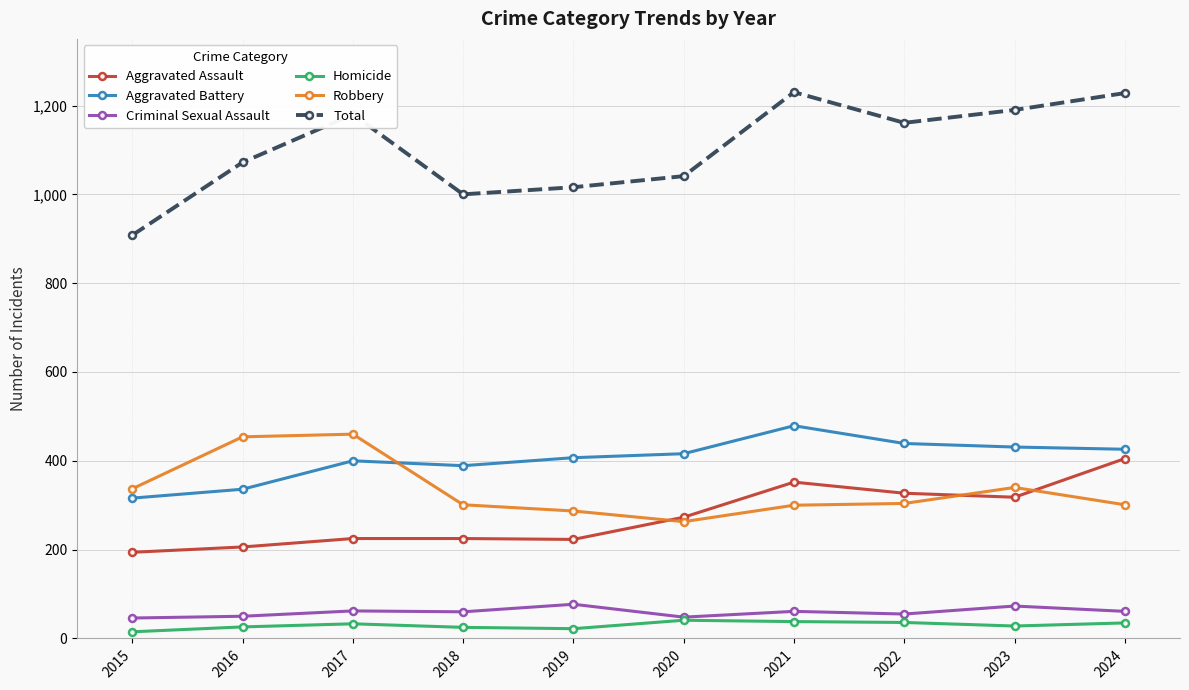

Is it true that Homicide equals 35 at 2024?

True